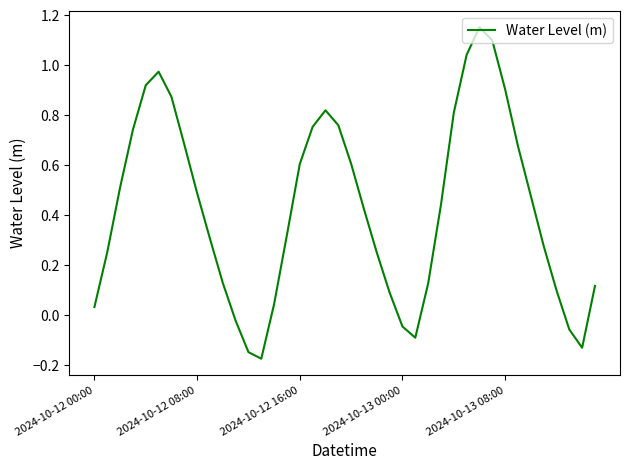

What is the difference between the maximum and minimum values?

1.3